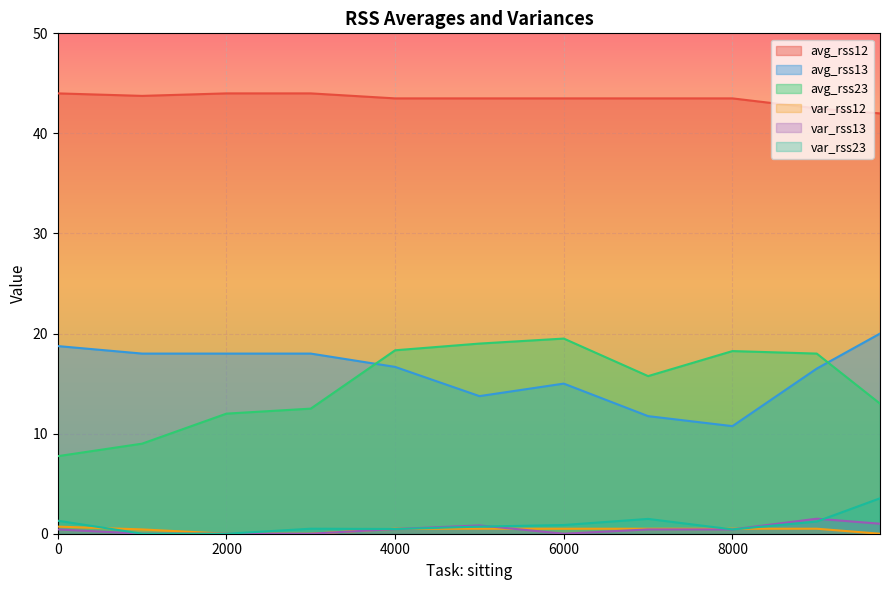

Which series has the widest spread of values?

avg_rss23